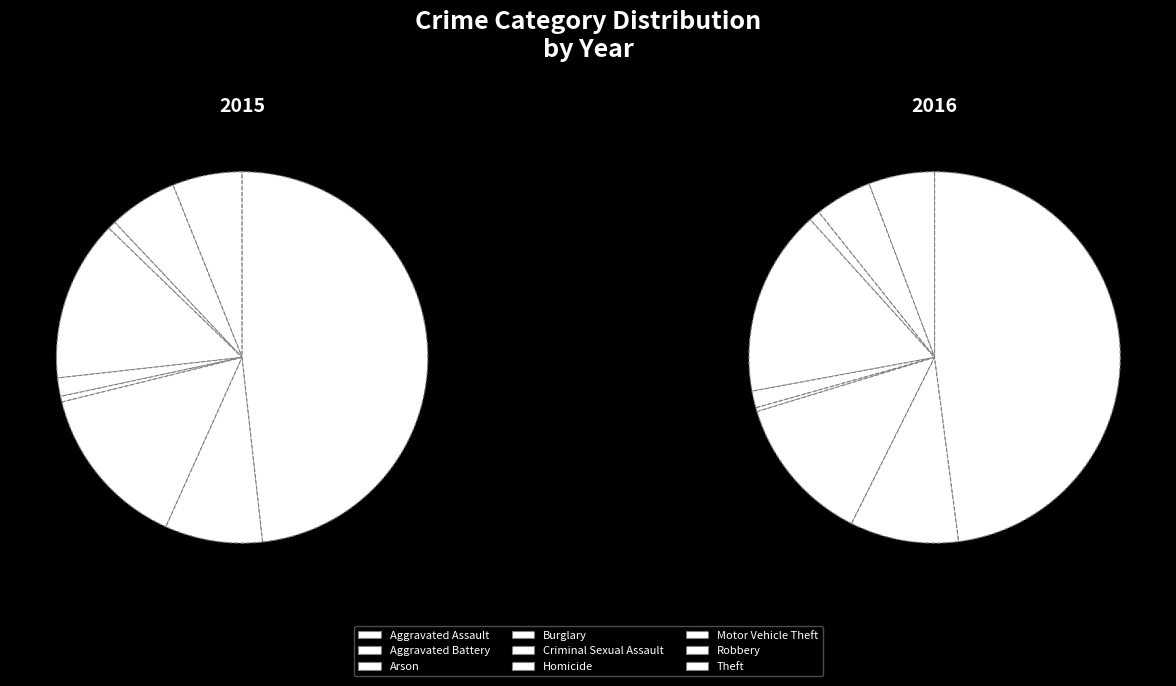

True or false: Homicide accounts for 1% of the total.

False